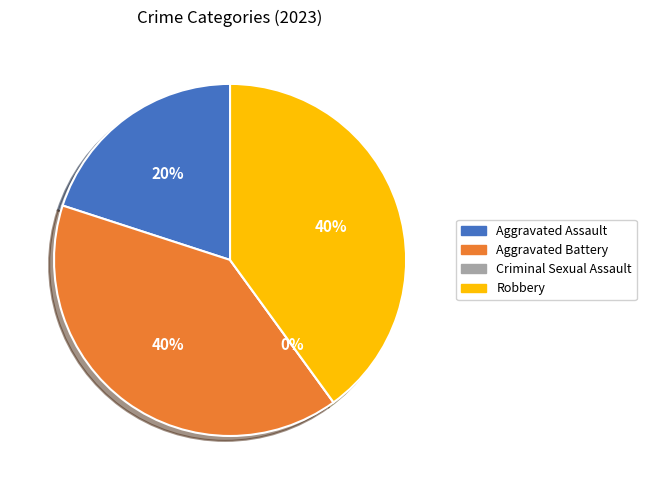

What is the smallest slice in the pie chart?

Criminal Sexual Assault